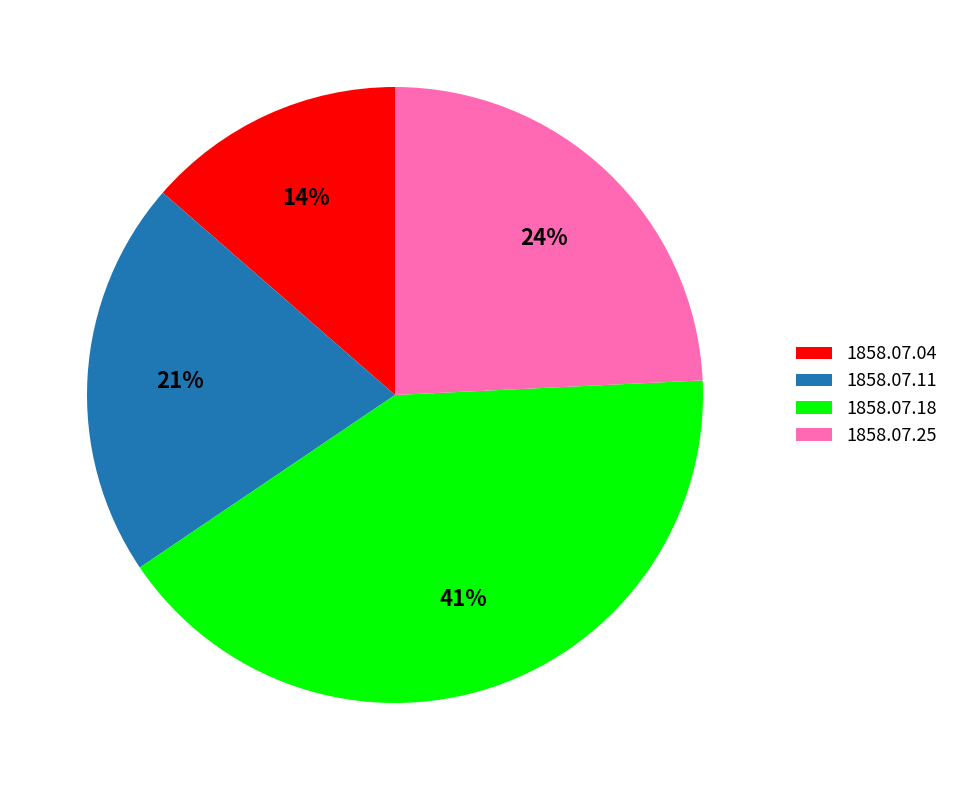

Rank the categories by value from highest to lowest.

1858.07.18, 1858.07.25, 1858.07.11, 1858.07.04